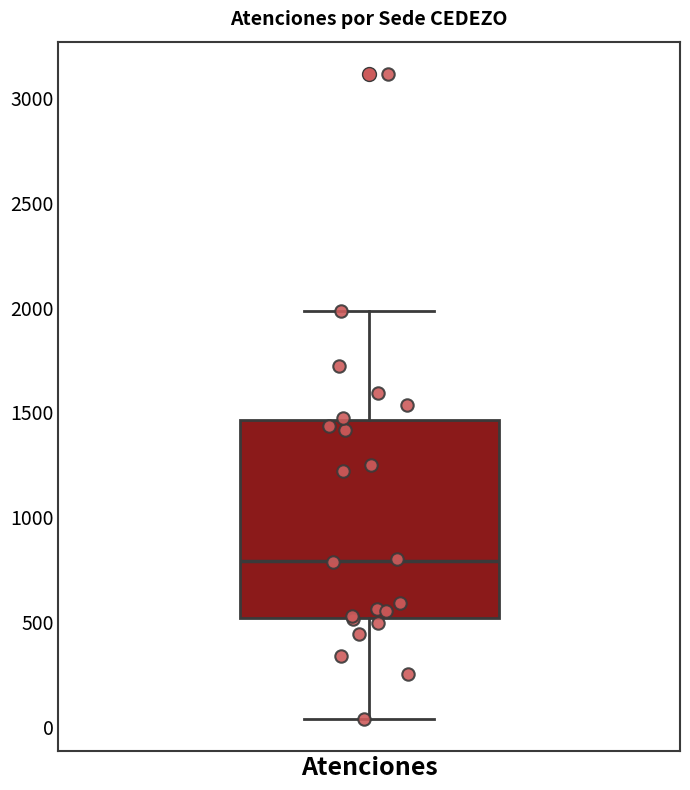

Read this box plot against the y-axis: the position of the median line, the range covered by the box, and the ends of both whiskers. The values are not printed on the chart, so give them approximately, as read against the axis.

median 800, box 500 to 1450, whiskers 50 to 2000